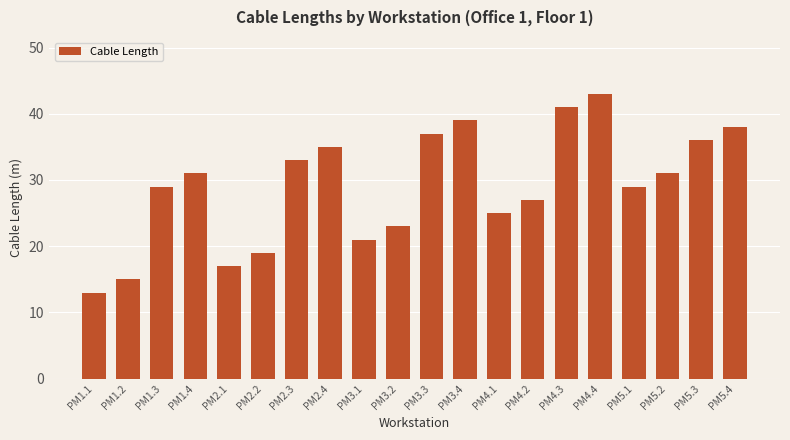

What is the approximate value at РМ3.4?

39